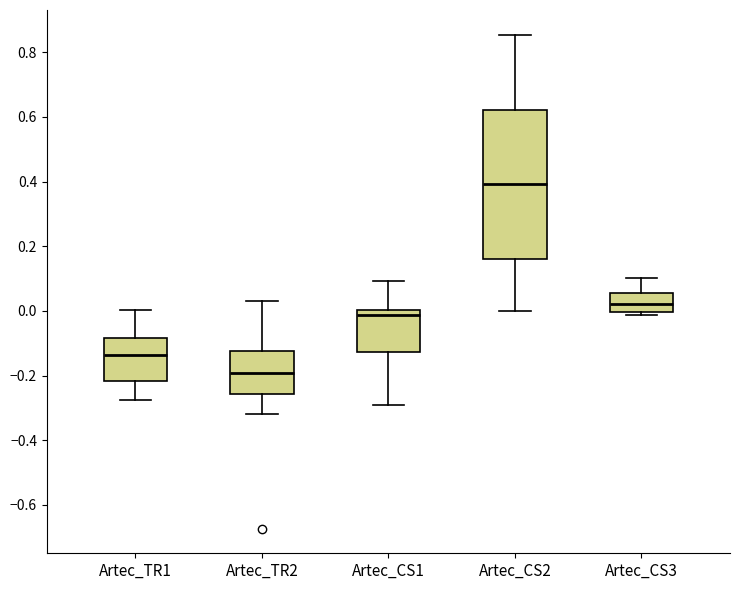

Reading left to right, read every box against the y-axis: the position of its median line, the range the box covers, and the ends of its whiskers. The values are not printed on the chart, so give them approximately, as read against the axis.

Artec_TR1: median -0.14, box -0.22 to -0.08, whiskers -0.28 to 0.00
Artec_TR2: median -0.20, box -0.26 to -0.12, whiskers -0.32 to 0.04
Artec_CS1: median -0.02, box -0.12 to 0.00, whiskers -0.30 to 0.10
Artec_CS2: median 0.40, box 0.16 to 0.62, whiskers 0.00 to 0.86
Artec_CS3: median 0.02, box 0.00 to 0.06, whiskers -0.02 to 0.10